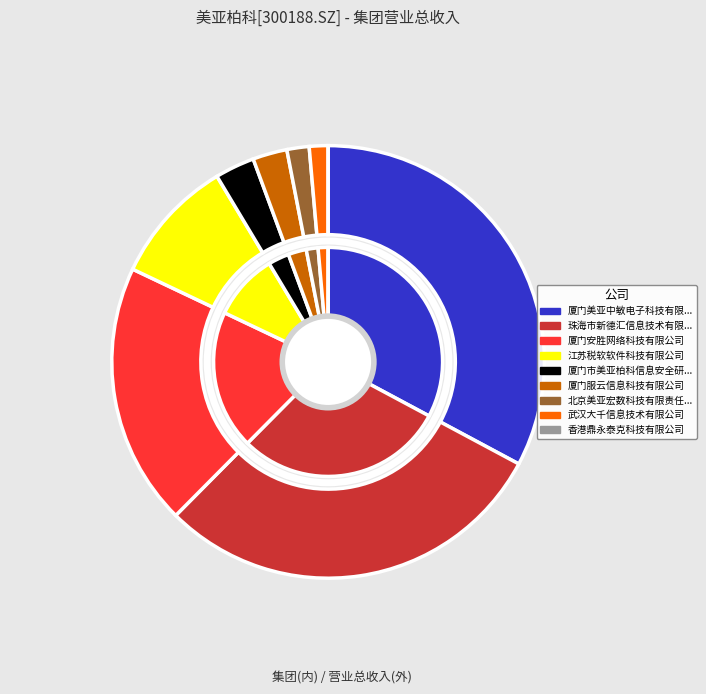

What percentage is NOT represented by 武汉大千信息技术有限公司?

98.6%